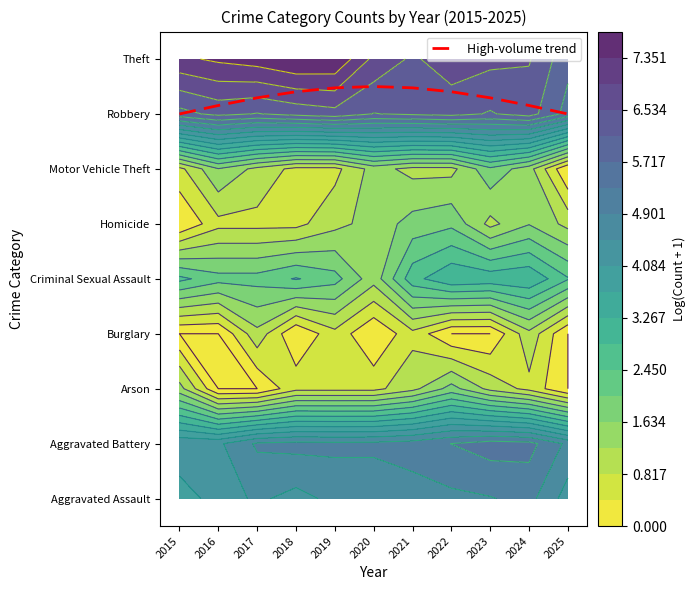

List the labels in order of value, smallest first.

2015, 2025, 2016, 2024, 2017, 2023, 2018, 2022, 2019, 2021, 2020